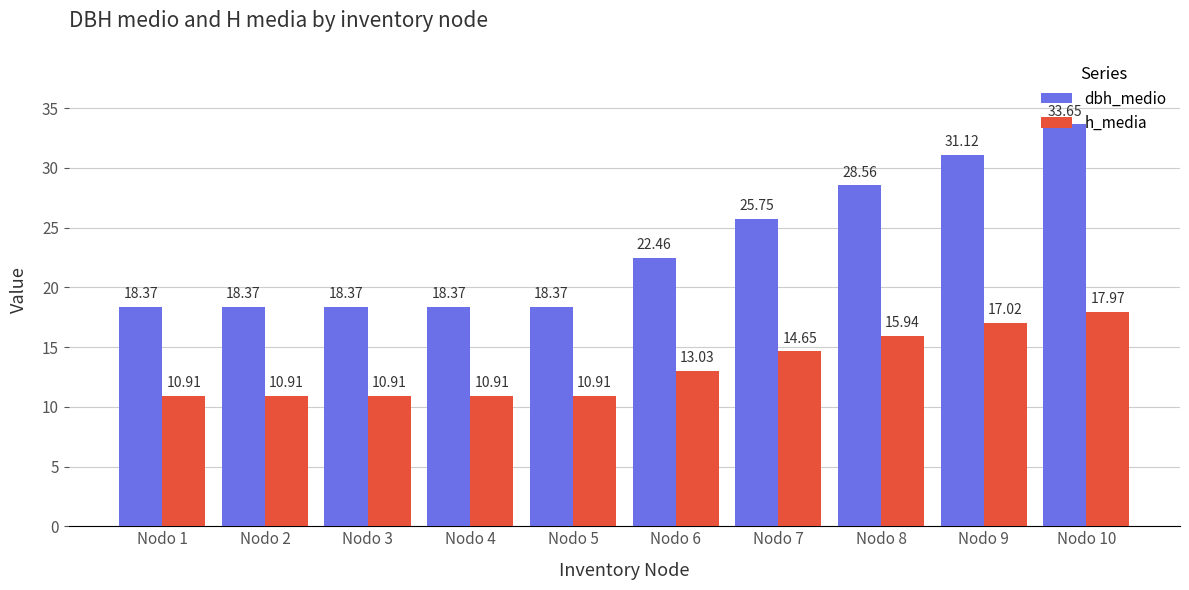

What is the average value of the h_media series?

13.3